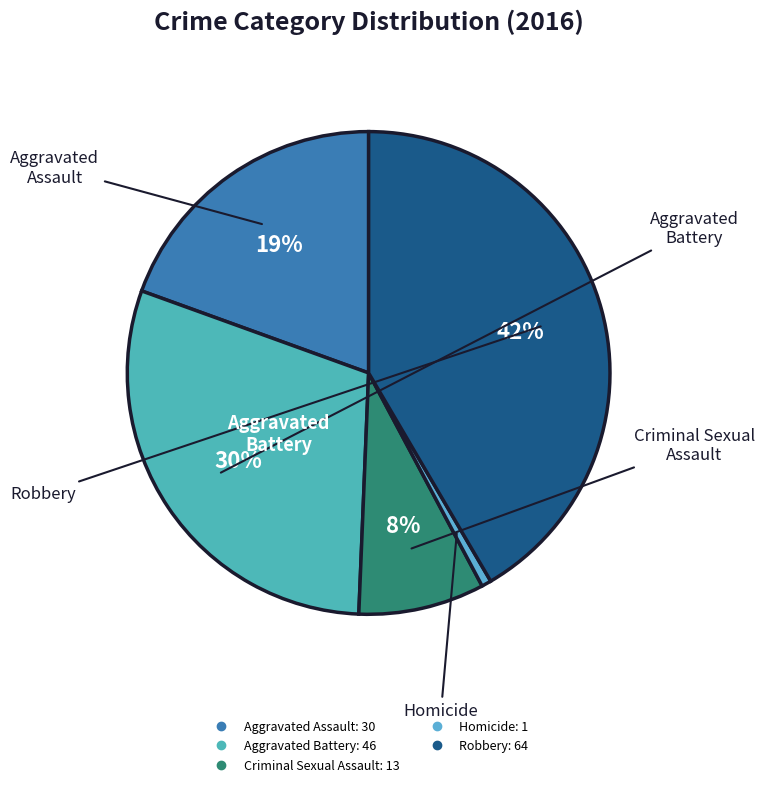

The Robbery slice represents 51% of the pie. True or false?

False